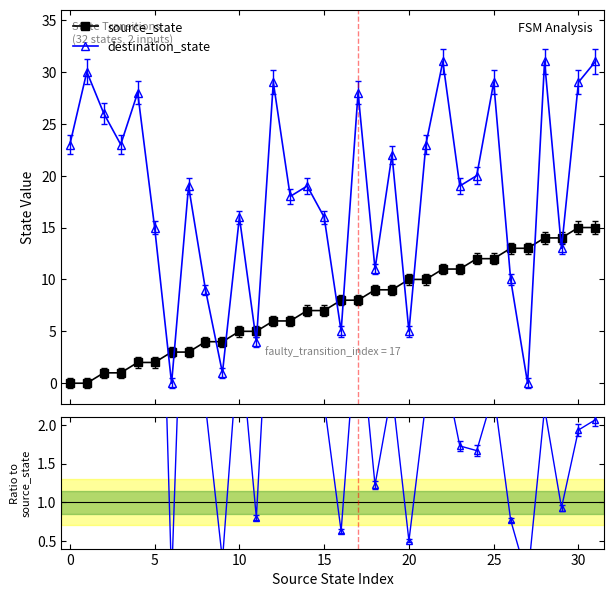

Which series changed the most between 22 and 31?

source_state